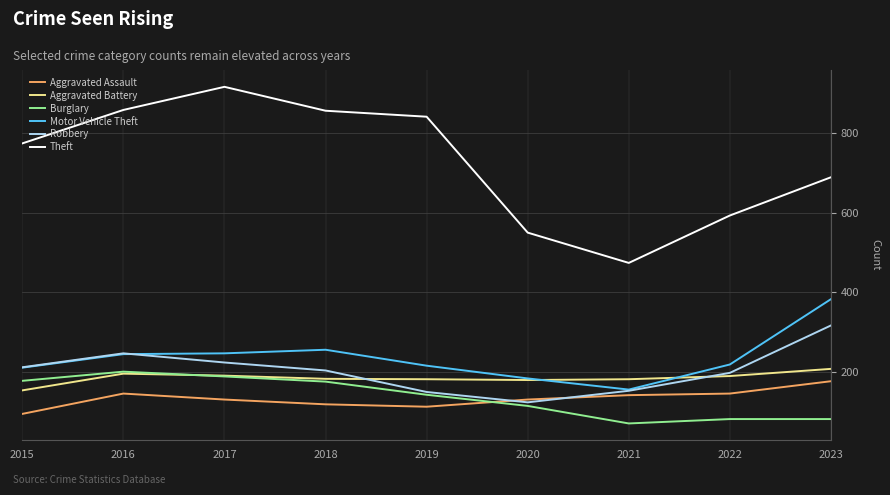

The value of Robbery at 2022 is 198. True or false?

True